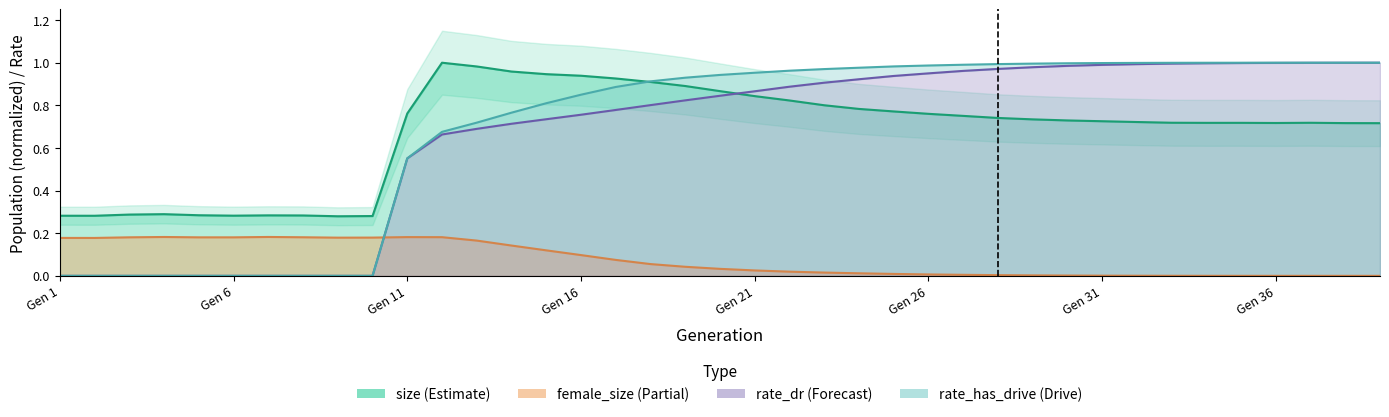

At which category does female_size reach its first local peak?

4